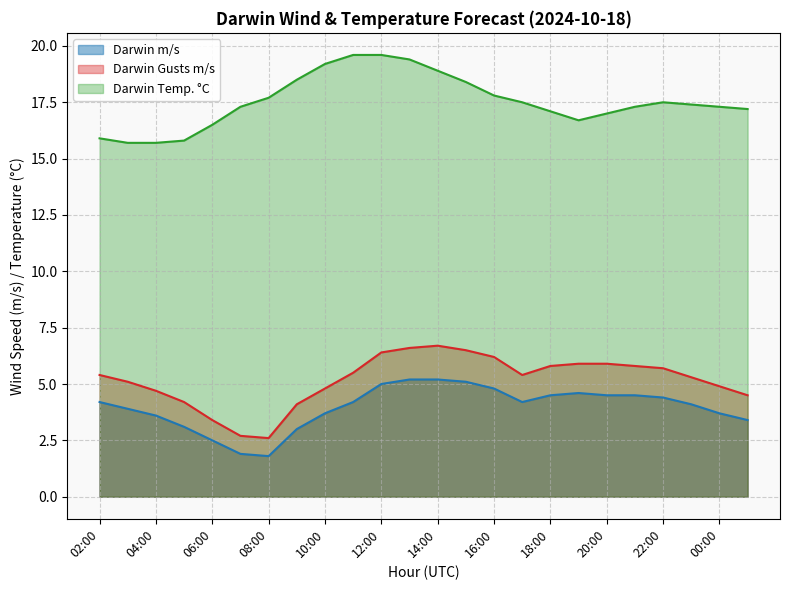

Does the chart display data point markers on the line(s)?

No